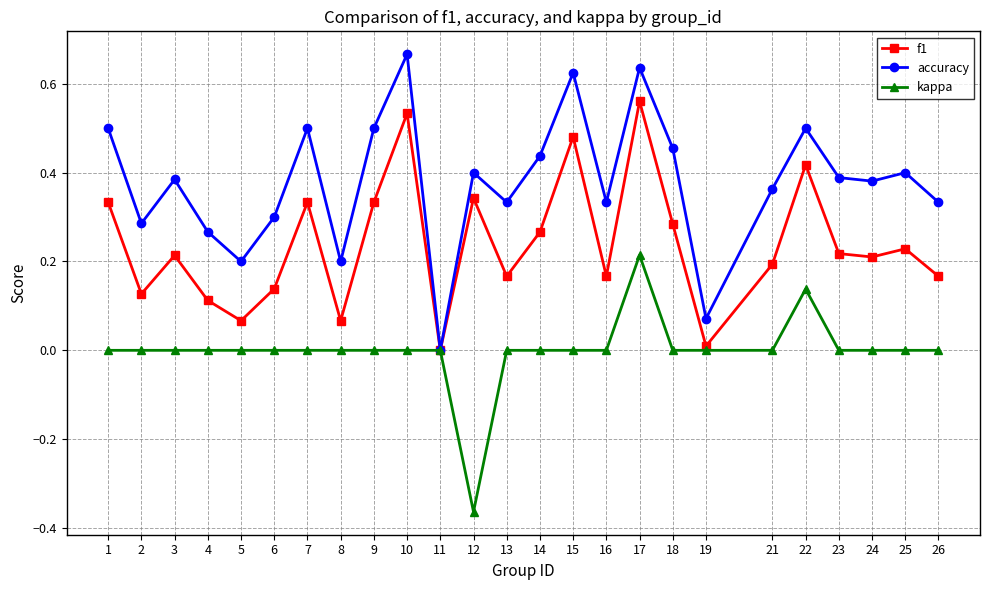

The value of accuracy at 2 is 0.3. True or false?

True